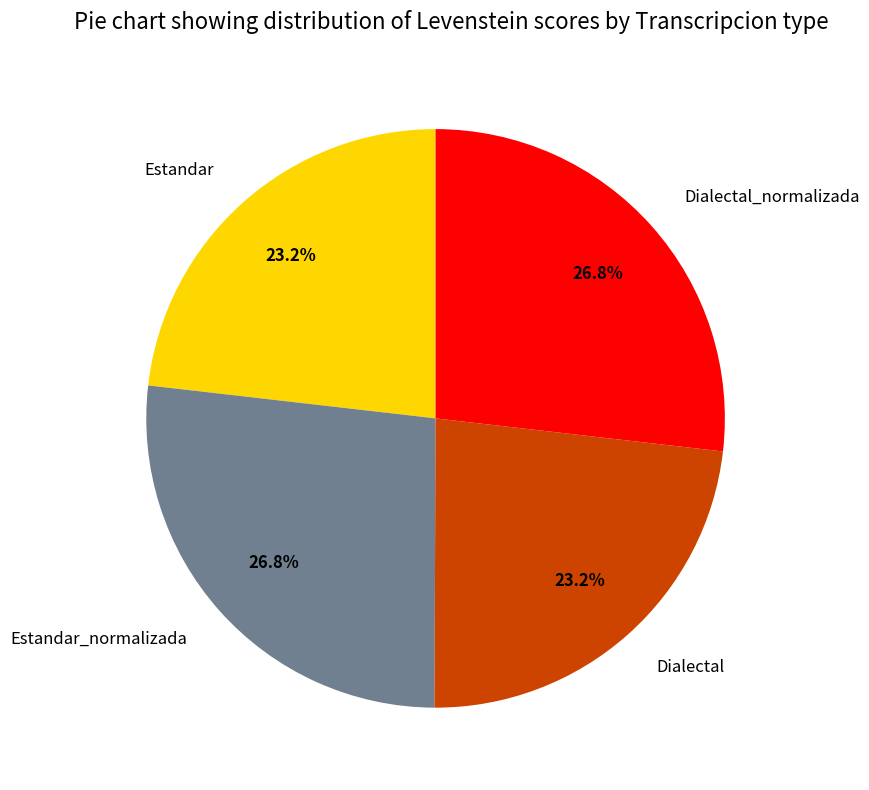

How many slices are in this pie chart?

4